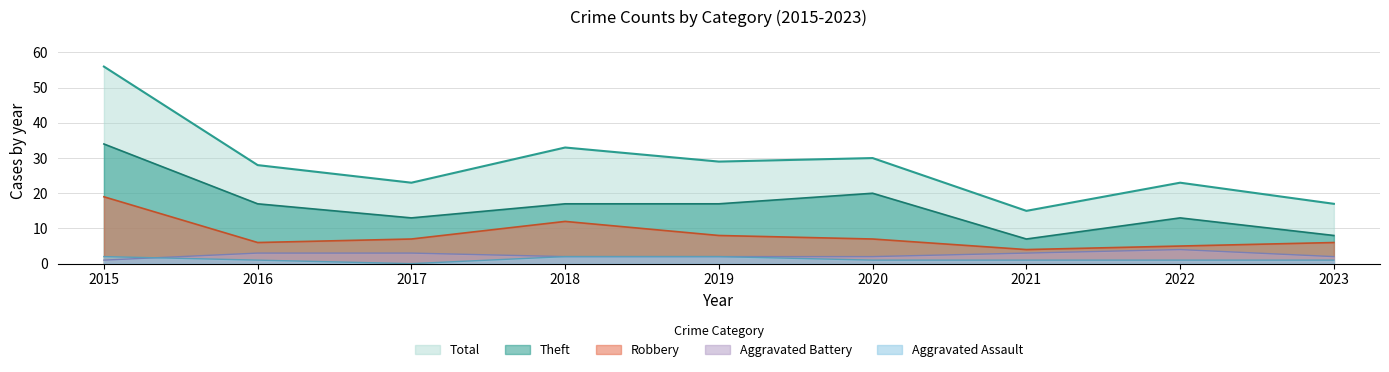

At 2019, list the series in order from smallest to largest.

Aggravated Assault, Aggravated Battery, Robbery, Theft, Total